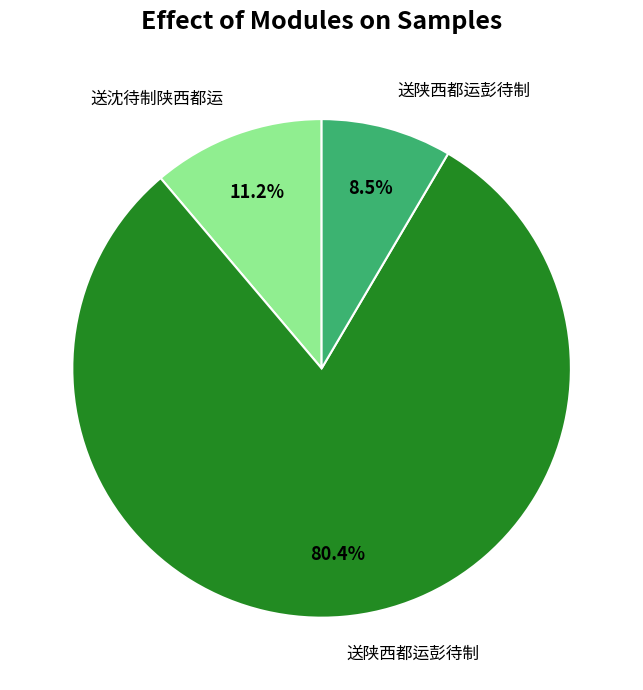

Is there any slice that represents more than half of the pie?

Yes